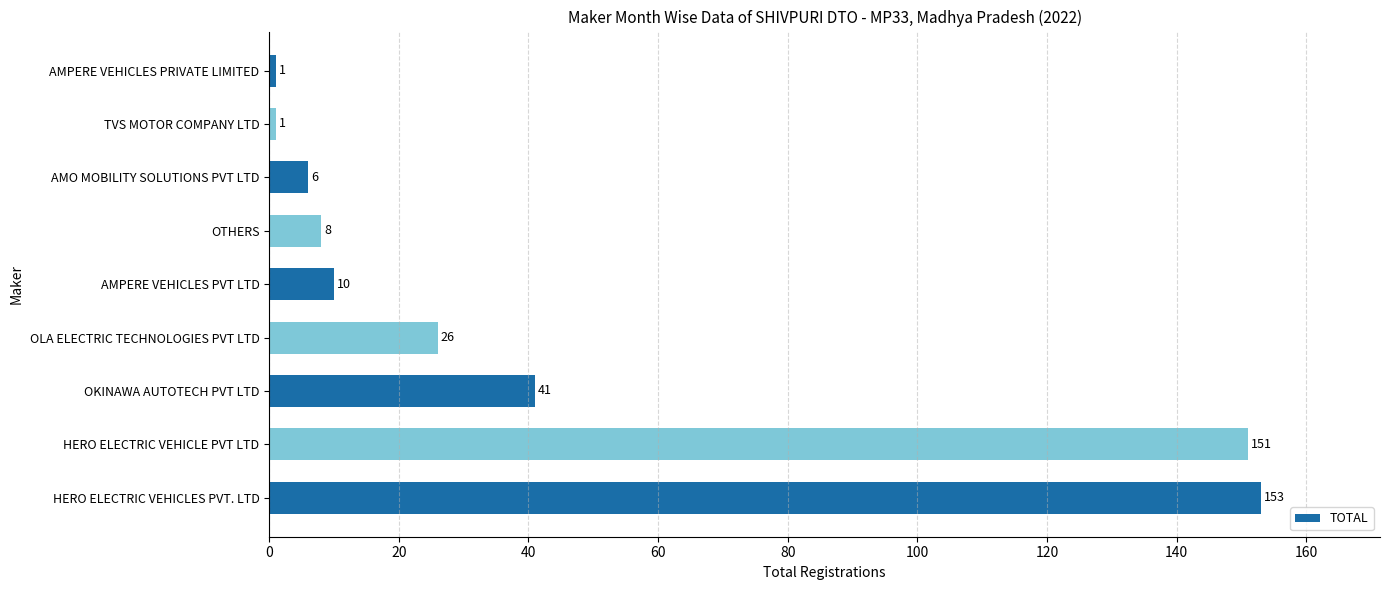

Where is the data nearest to the value 77?

OKINAWA AUTOTECH PVT LTD